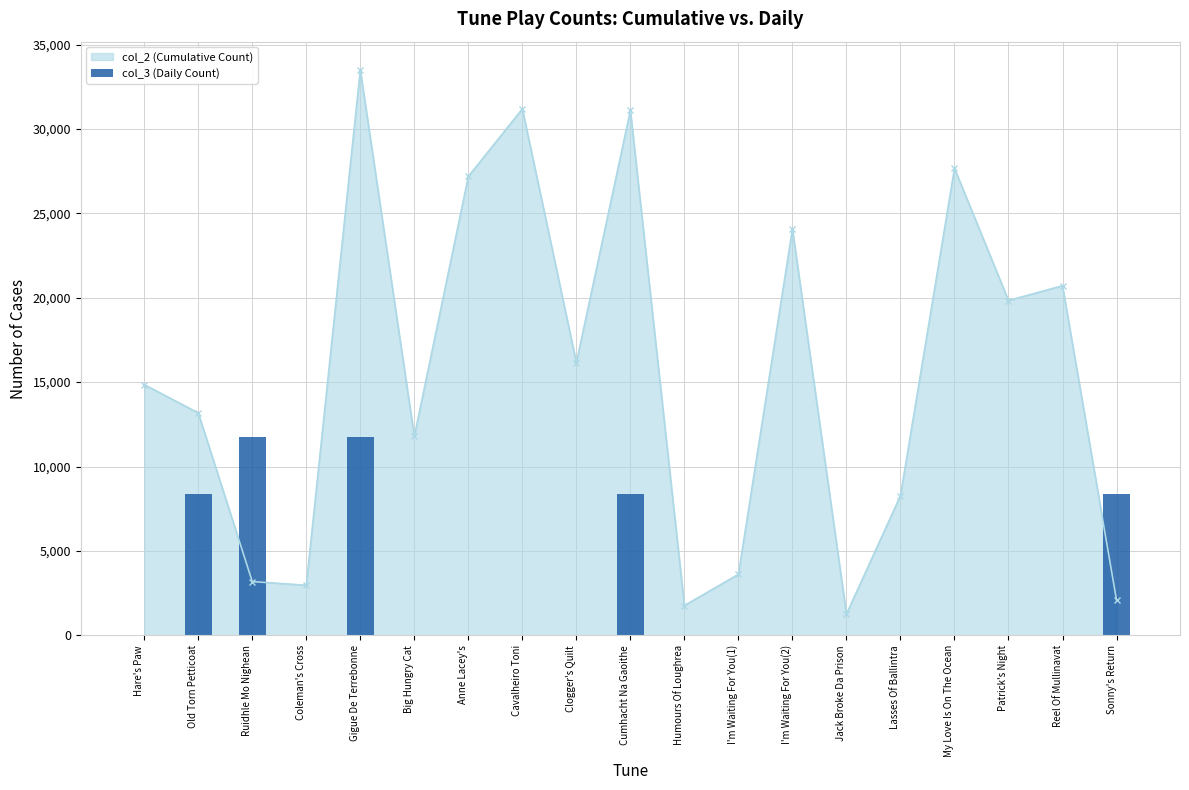

Reading left to right, list all the values displayed in this chart.

0.0	8373.5	11722.9	0.0	11722.9	0.0	0.0	0.0	0.0	8373.5	0.0	0.0	0.0	0.0	0.0	0.0	0.0	0.0	8373.5